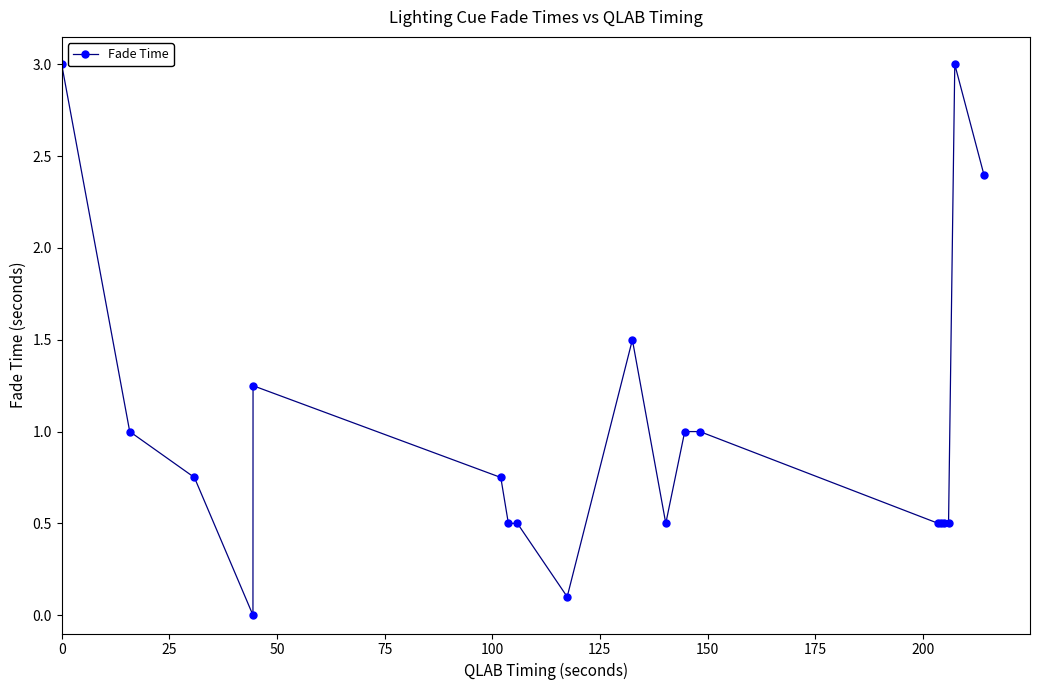

What is the difference between the maximum and minimum values?

3.0